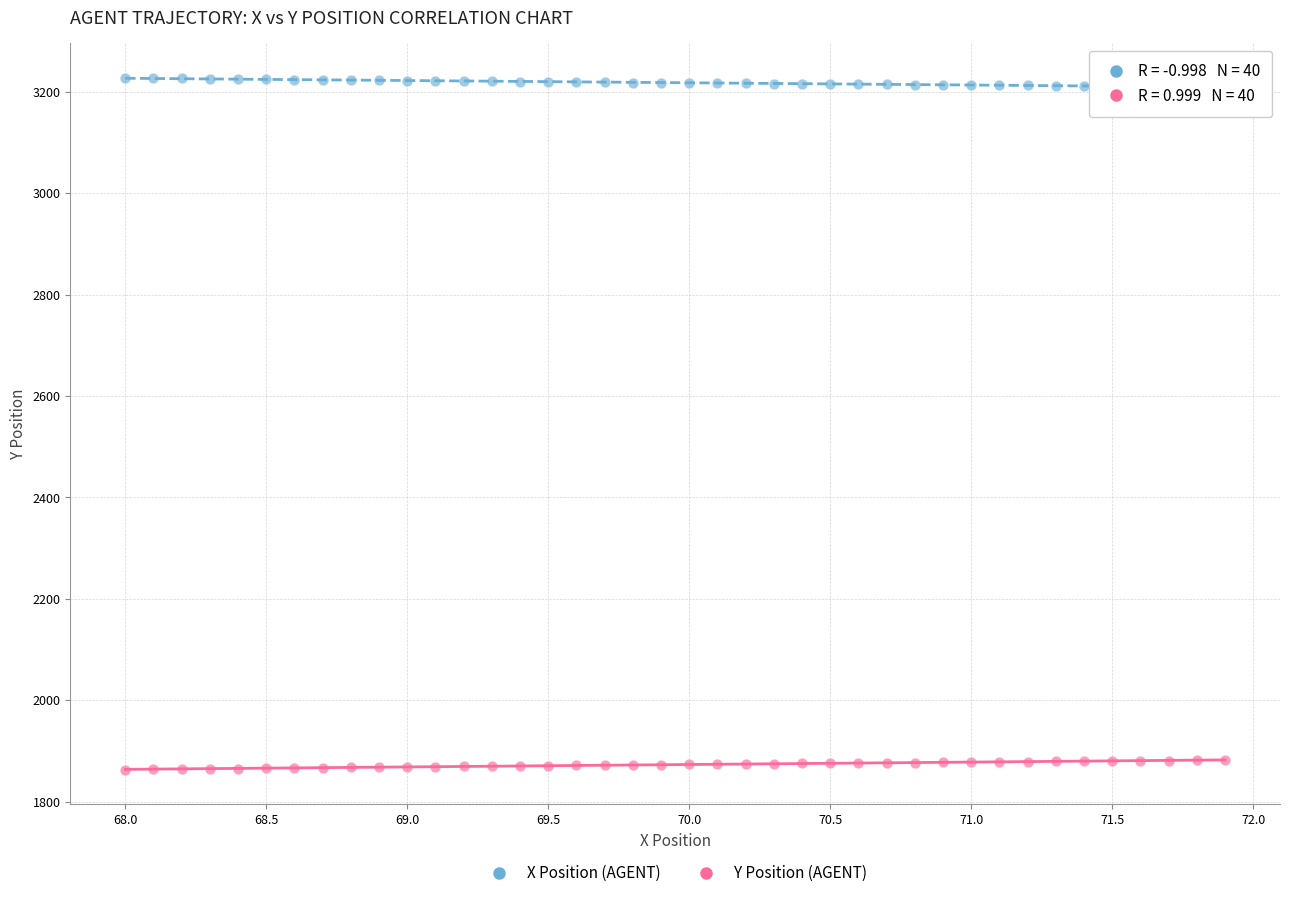

Which series reaches the maximum Y coordinate?

X Position (AGENT)